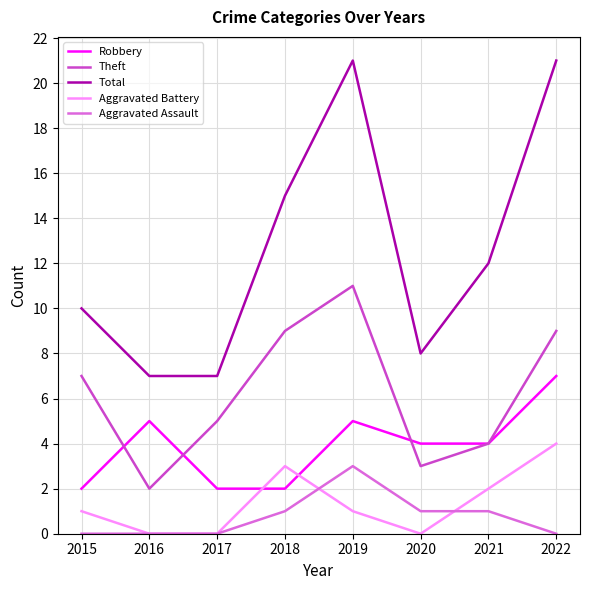

How many lines are shown in the chart?

5